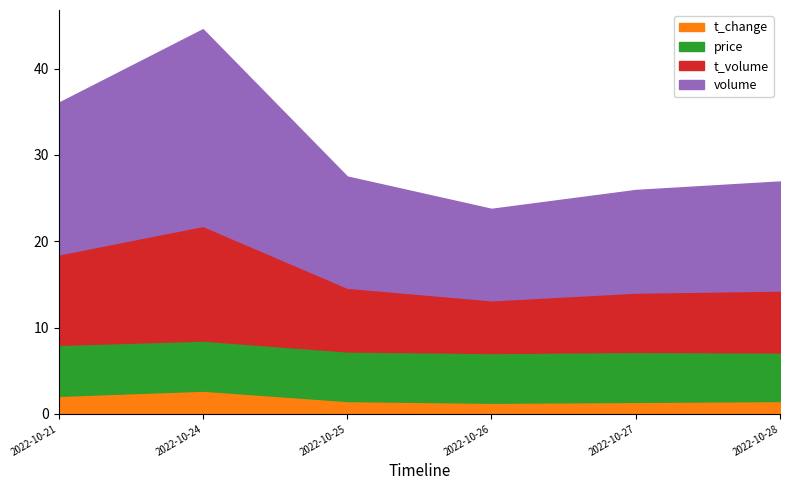

The value of t_change at 2022-10-27 is 1.4. True or false?

True